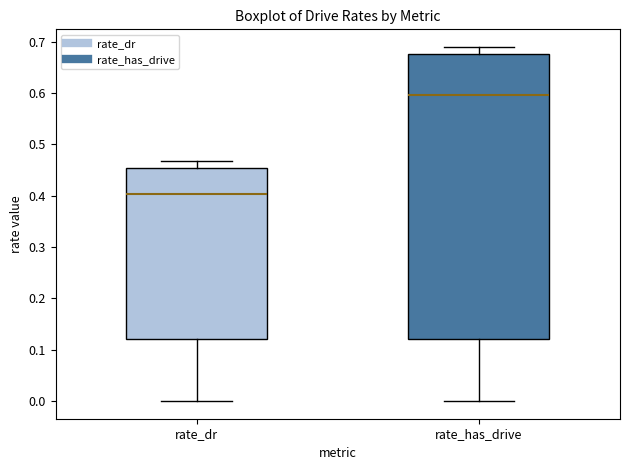

Reading left to right, transcribe this box plot: for each box, give where its median line is, the range the box spans, and where its two whiskers end, as read against the y-axis. The values are not printed on the chart, so give them approximately, as read against the axis.

rate_dr: median 0.40, box 0.12 to 0.45, whiskers 0.00 to 0.47
rate_has_drive: median 0.60, box 0.12 to 0.68, whiskers 0.00 to 0.69